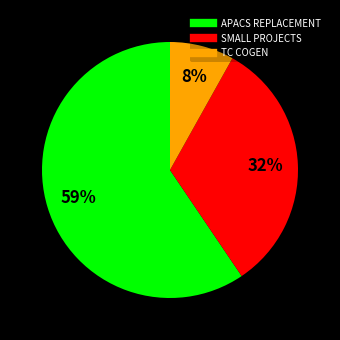

To the nearest percent, what is the average slice percentage?

33%